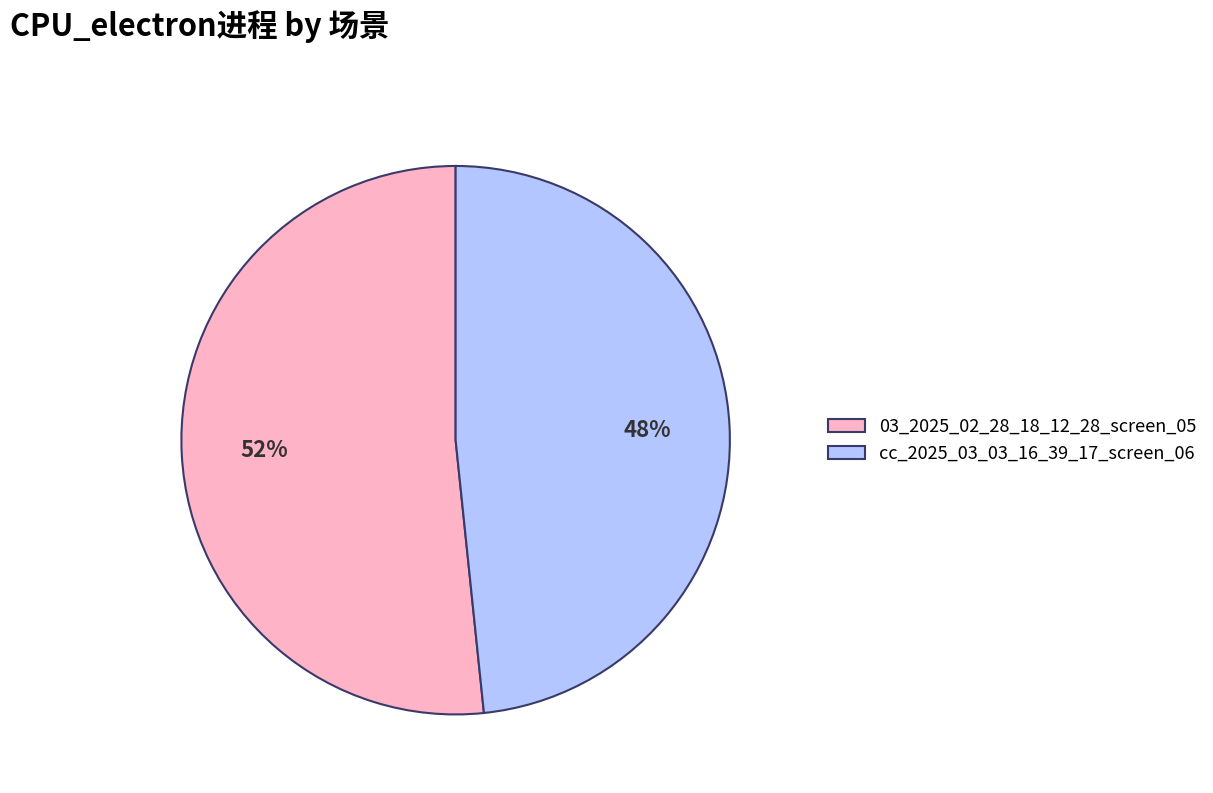

Which category has the biggest portion of the pie?

03_2025_02_28_18_12_28_screen_05